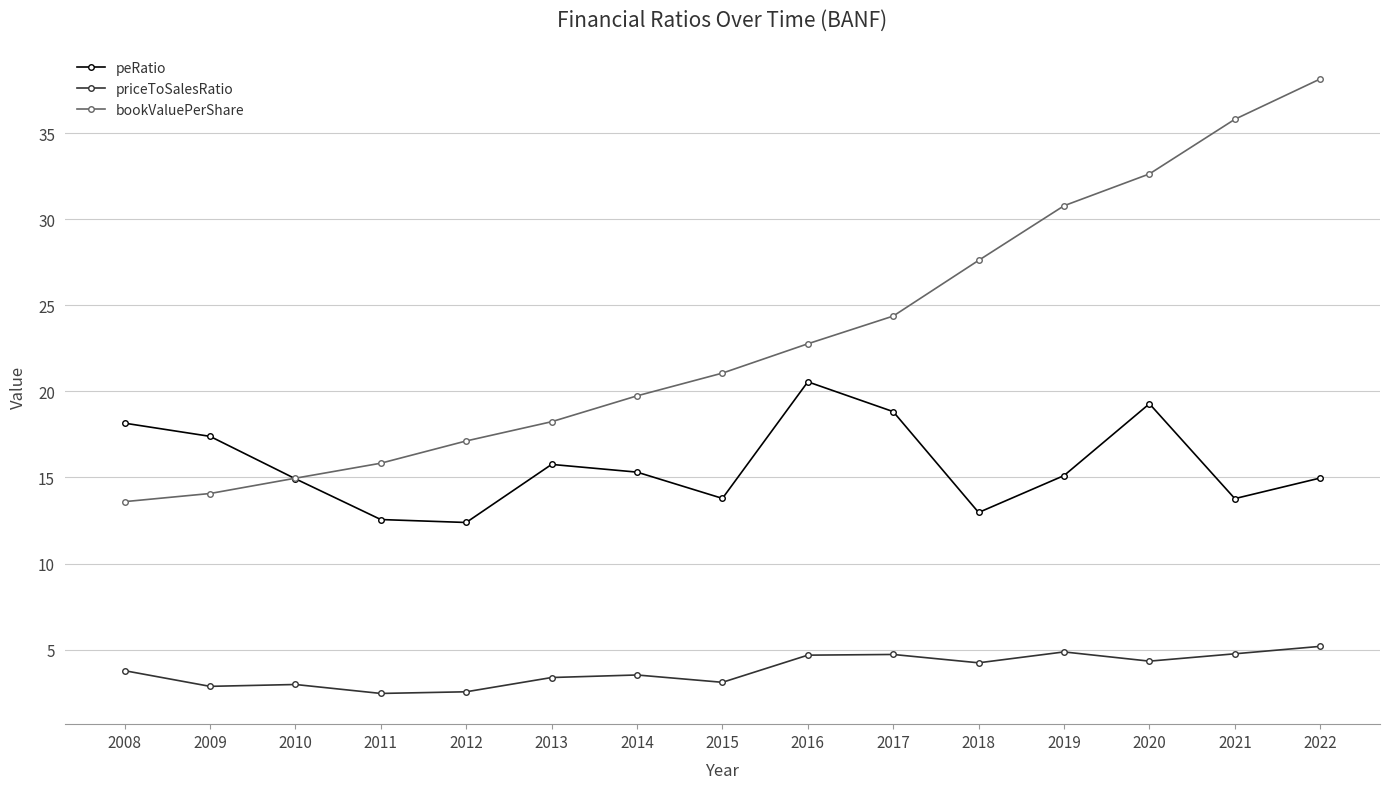

The value of bookValuePerShare at 2009 is 14.1. True or false?

True